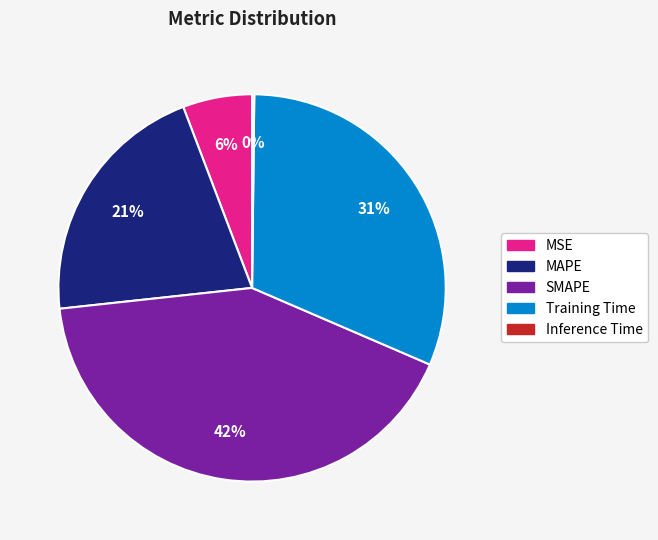

To the nearest percent, what percentage of the pie is MAPE?

21%